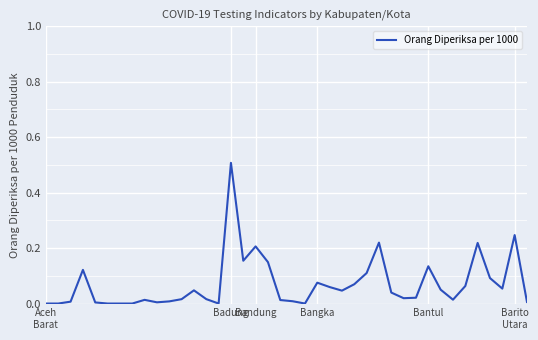

True or false: the data has more than 1 interior local peaks.

True